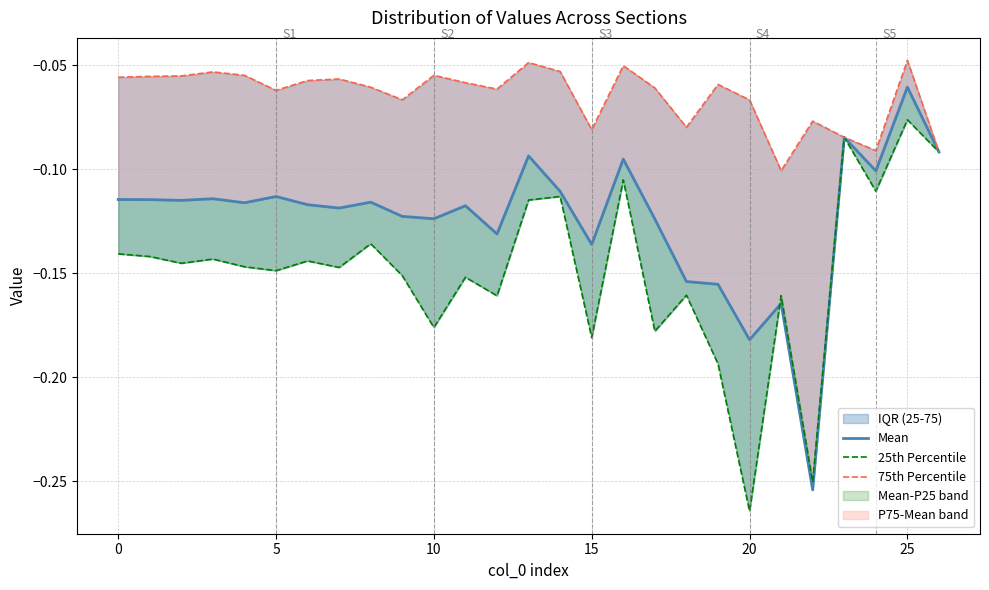

What is the value of the 75th Percentile point at the 4th from the left?

-0.1